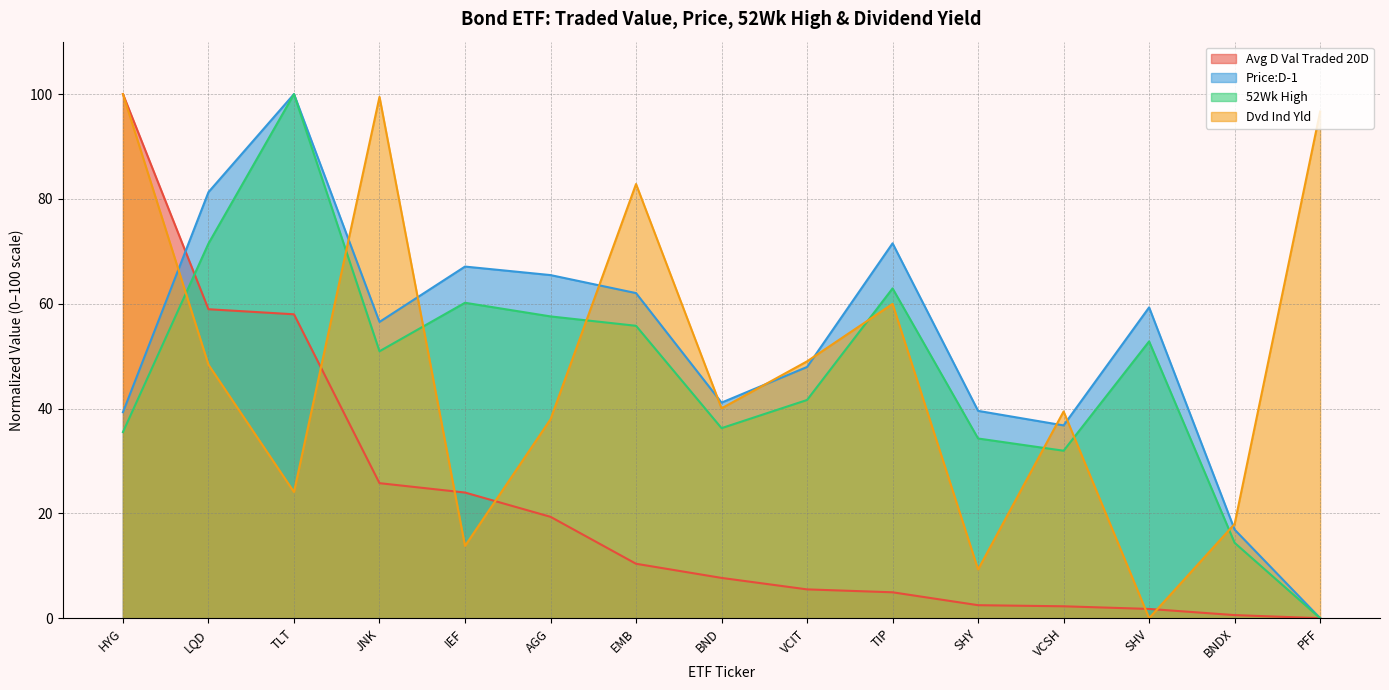

What is the label of the 5th point from the left?

IEF